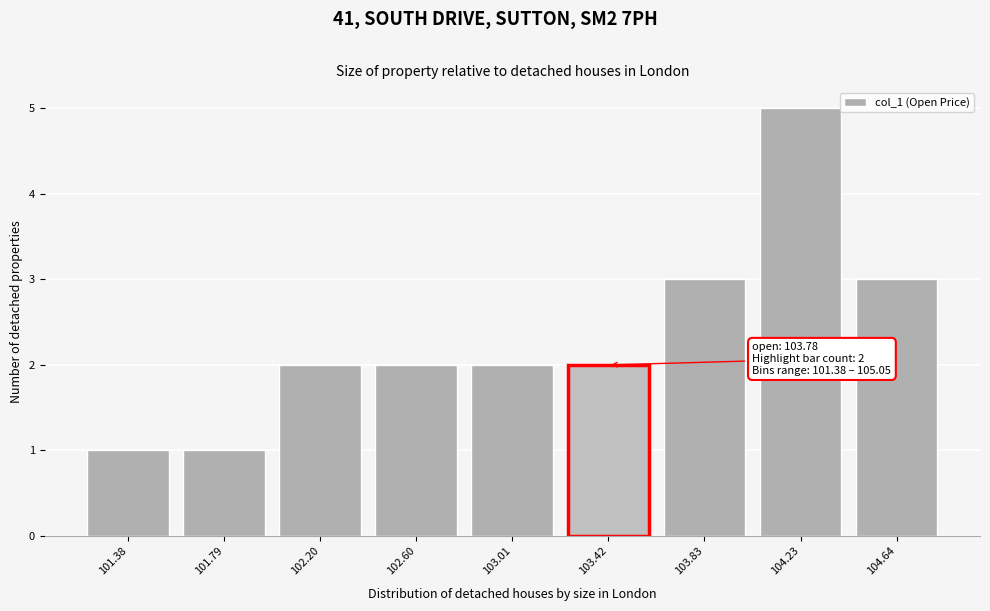

Reading right to left, extract all data points from this chart.

104.64=3	104.23=5	103.83=3	103.42=2	103.01=2	102.60=2	102.20=2	101.79=1	101.38=1